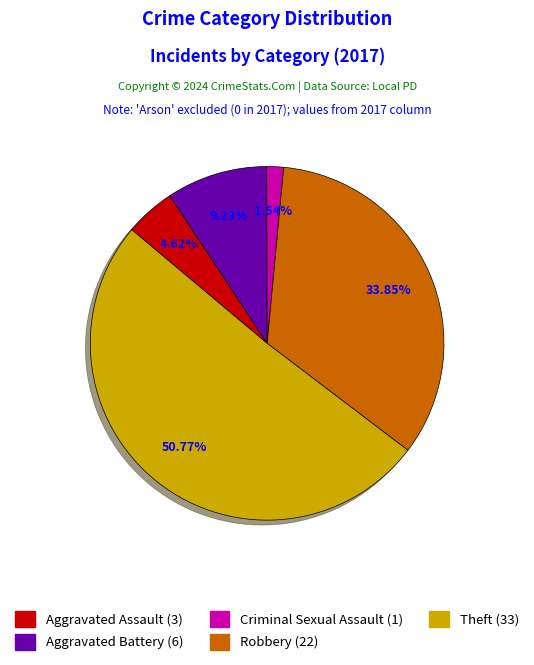

Which slice represents more than half of the pie?

Theft